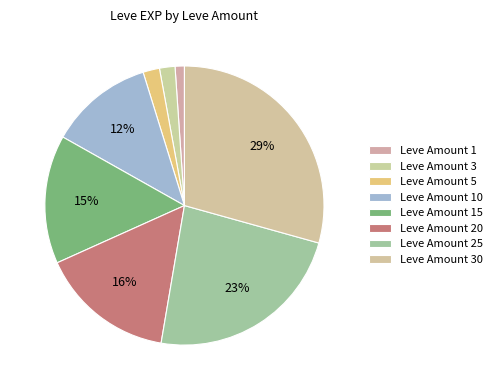

Count the number of slices in the pie.

8